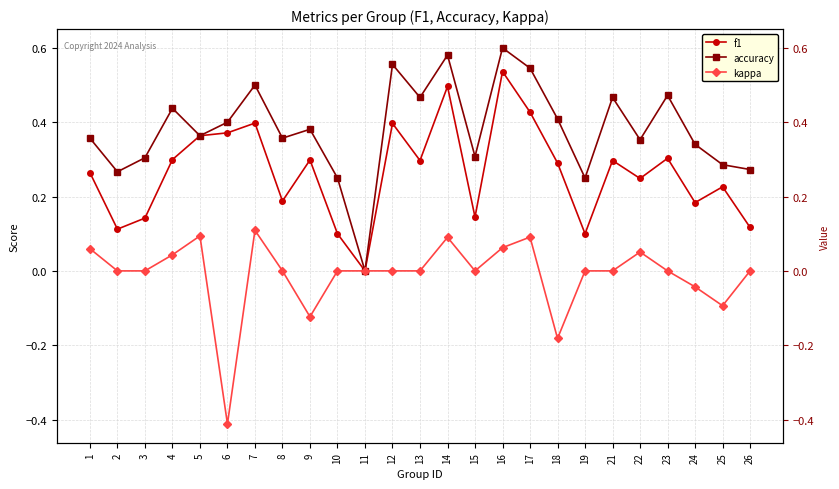

Between 1 and 23, which series saw the biggest shift?

accuracy